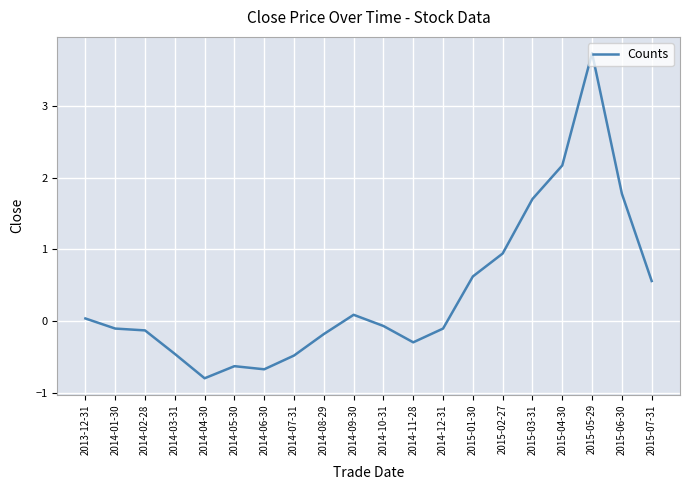

True or false: the data shows -0.8 at 2014-07-31.

False